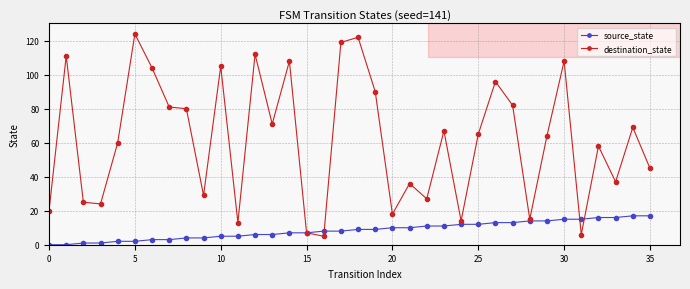

Which series has the largest total across all categories?

destination_state